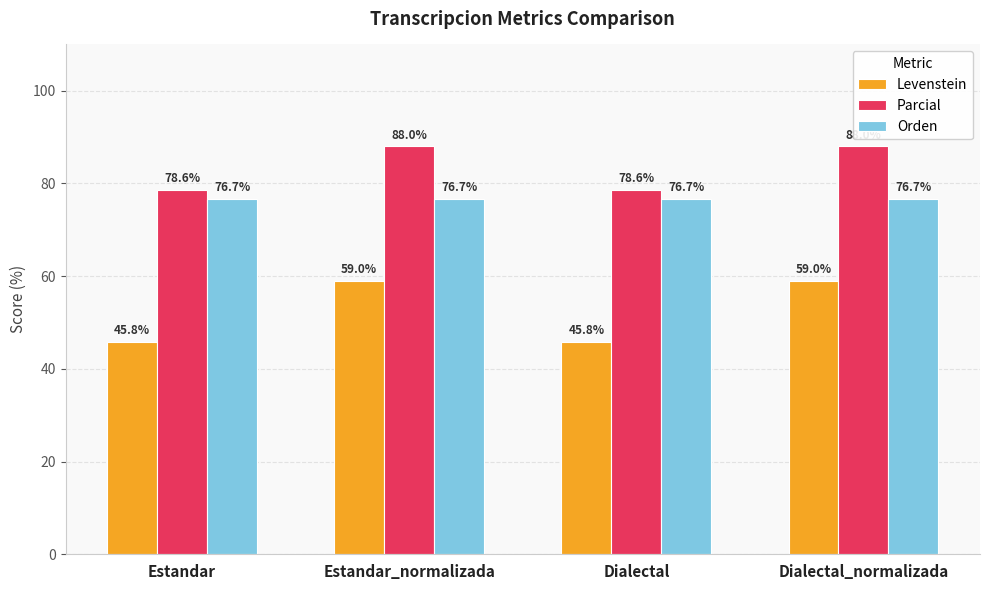

True or false: Orden has a value of 76.7 at Dialectal_normalizada.

True